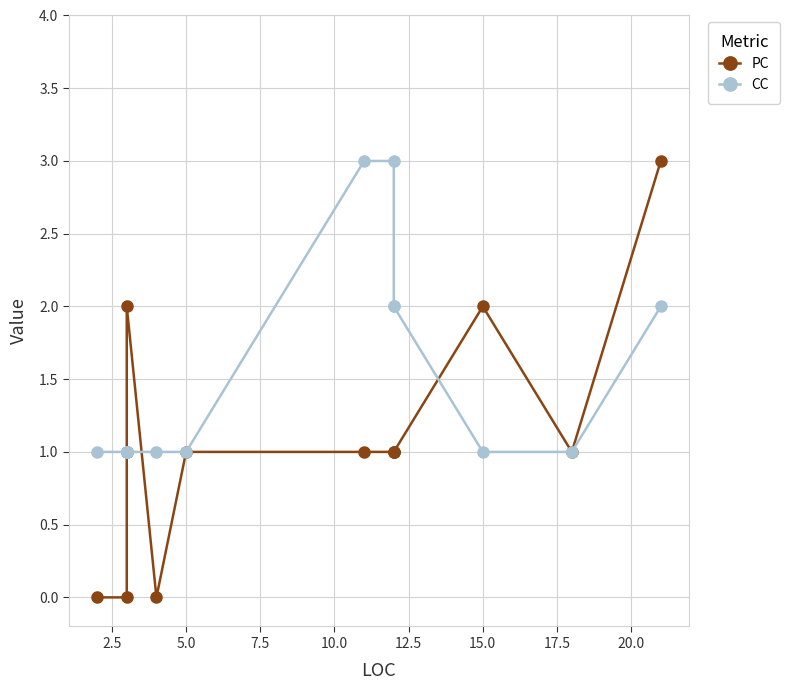

The value of PC at 22.5 is 1. True or false?

False